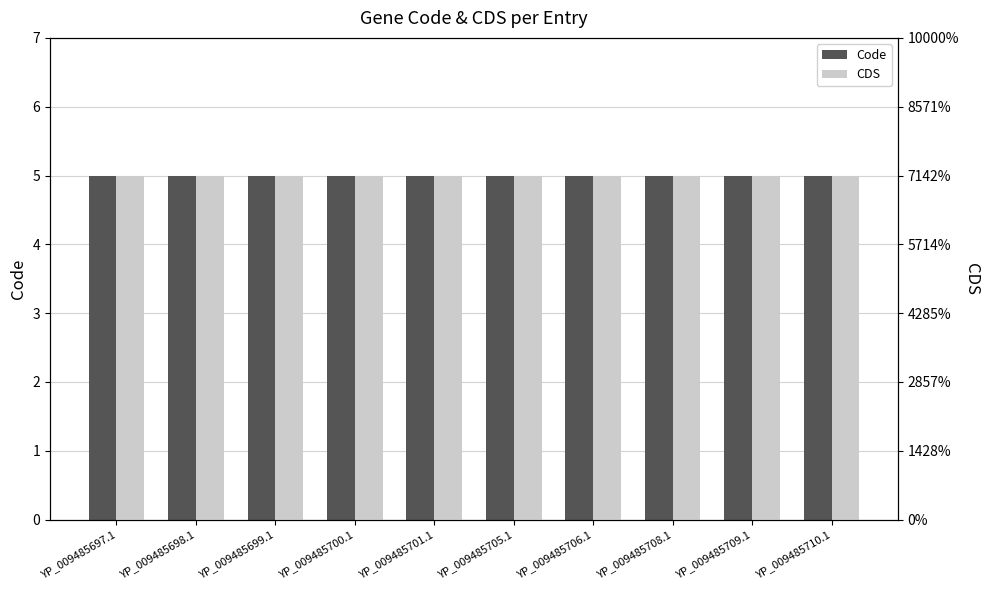

What is the maximum value shown in the chart?

5